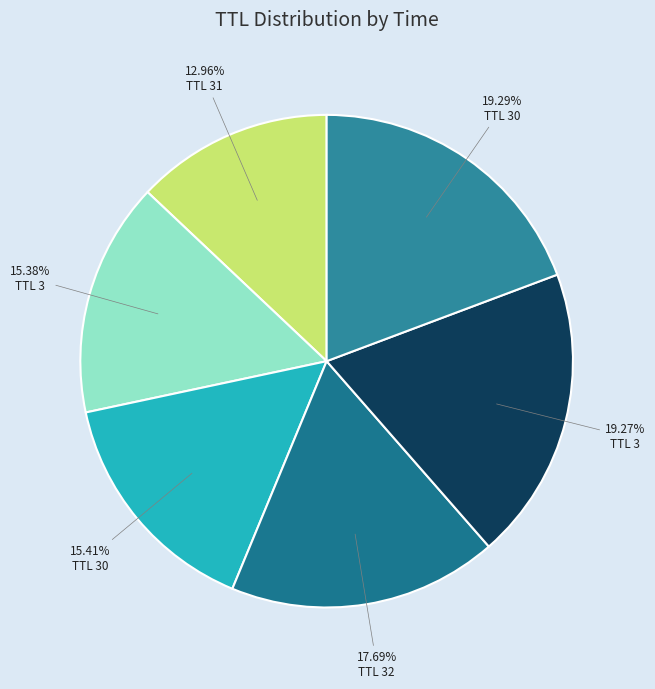

Rank the categories by value from lowest to highest.

31, 3, 30, 32, 3, 30